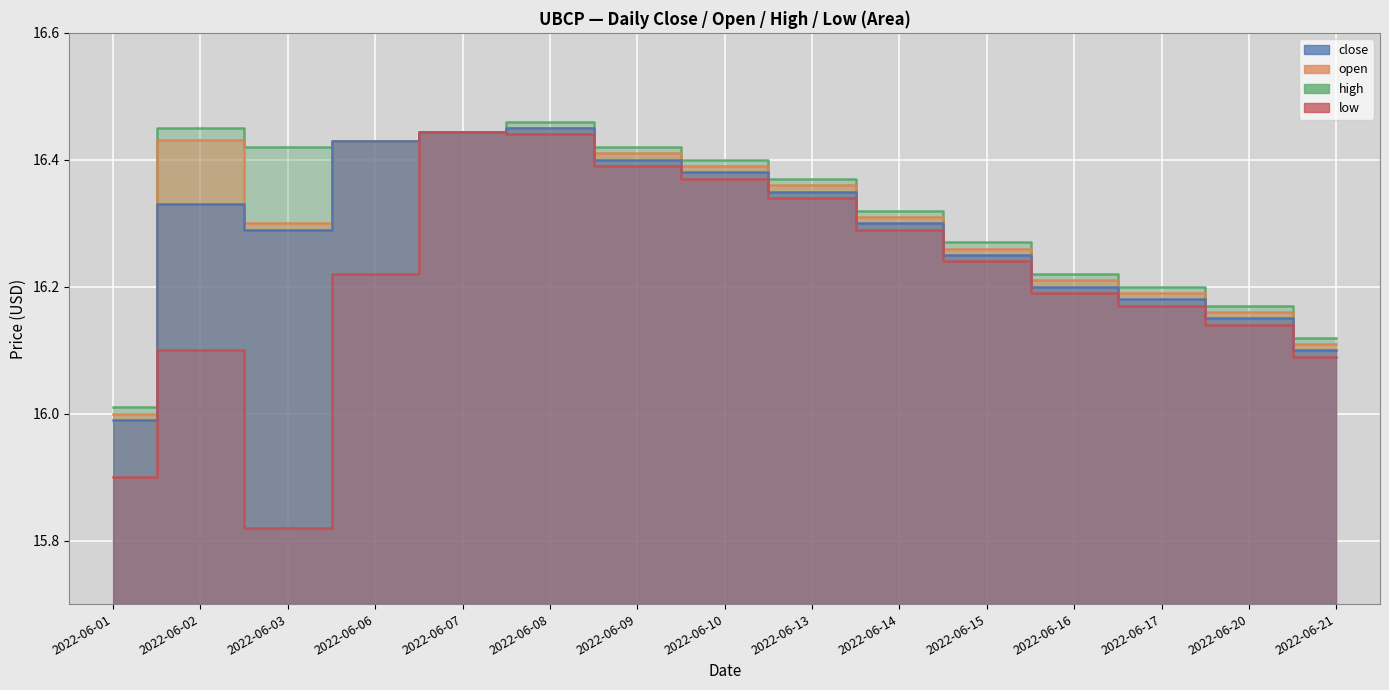

Count the number of categories in the chart.

15